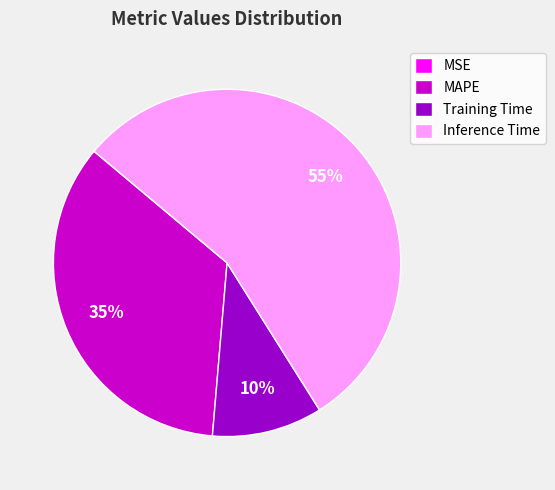

To the nearest percent, what is the combined percentage of Inference Time and MAPE?

90%